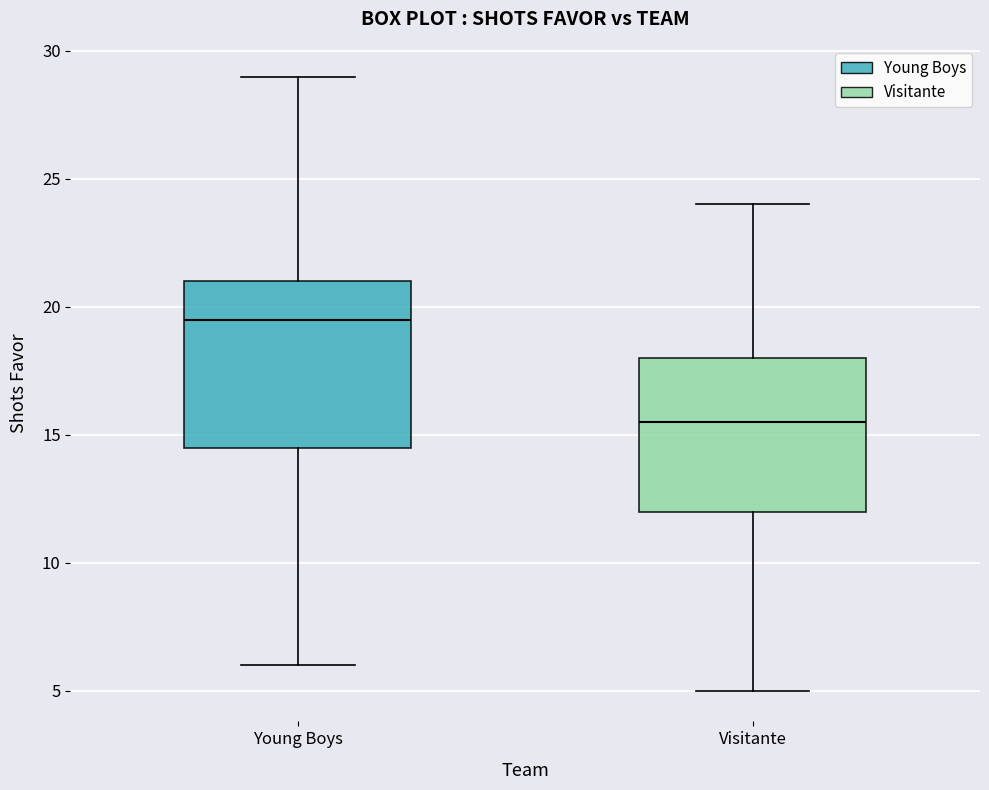

Comparing the boxes themselves (not the whiskers), which one is the tallest?

Young Boys